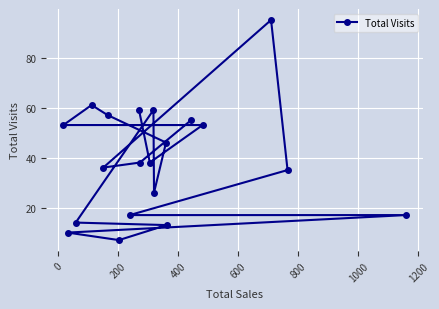

What is the greatest value displayed?

95